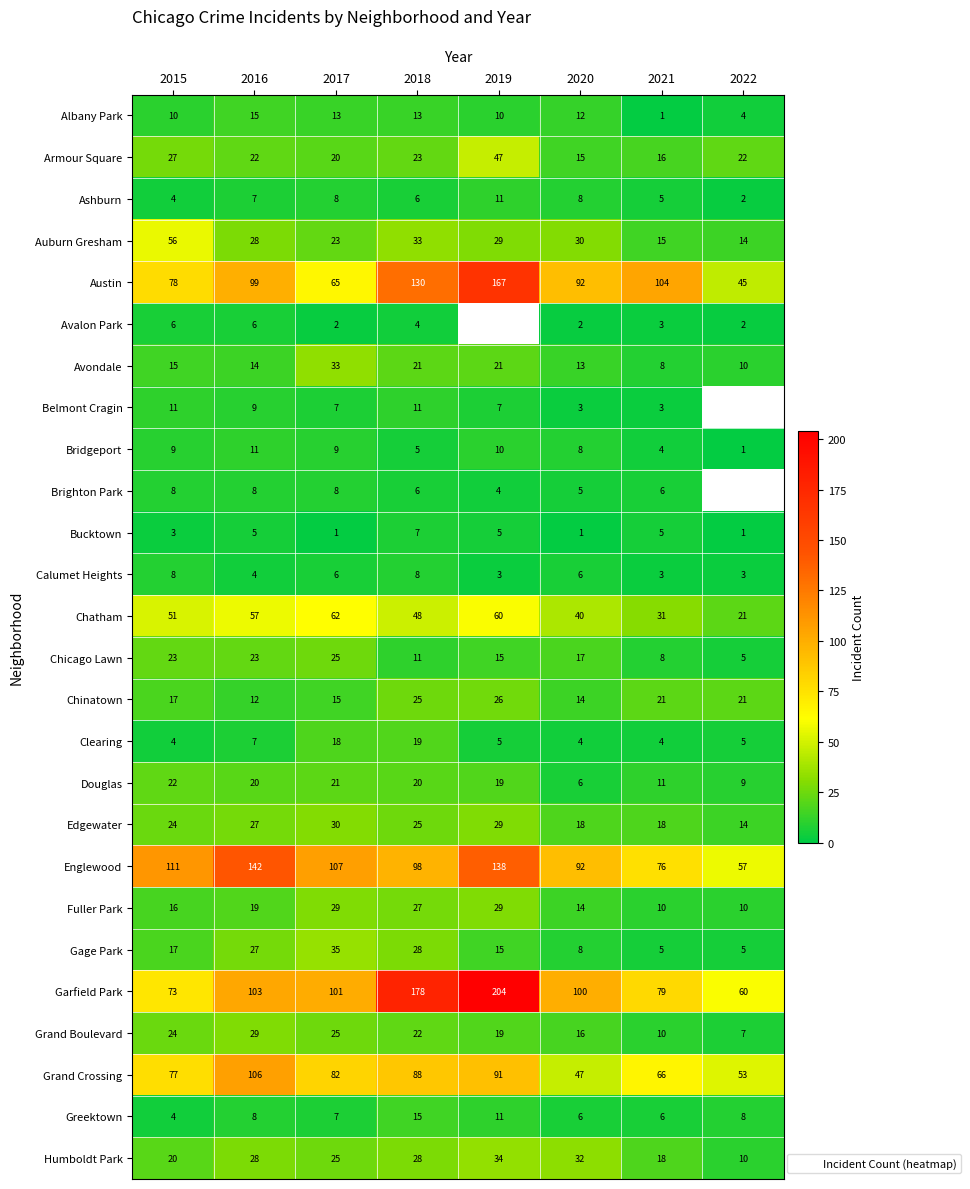

At which category does the chart reach its peak across all series?

2019